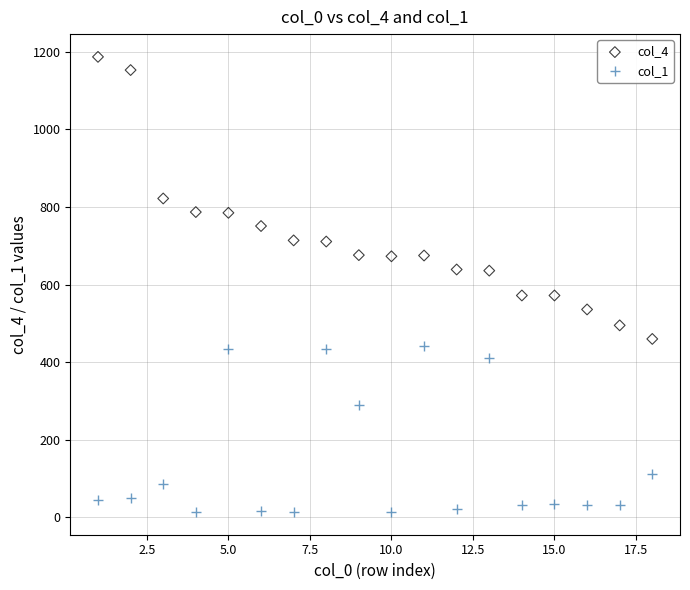

Which series has the largest Y range (max minus min)?

col_4